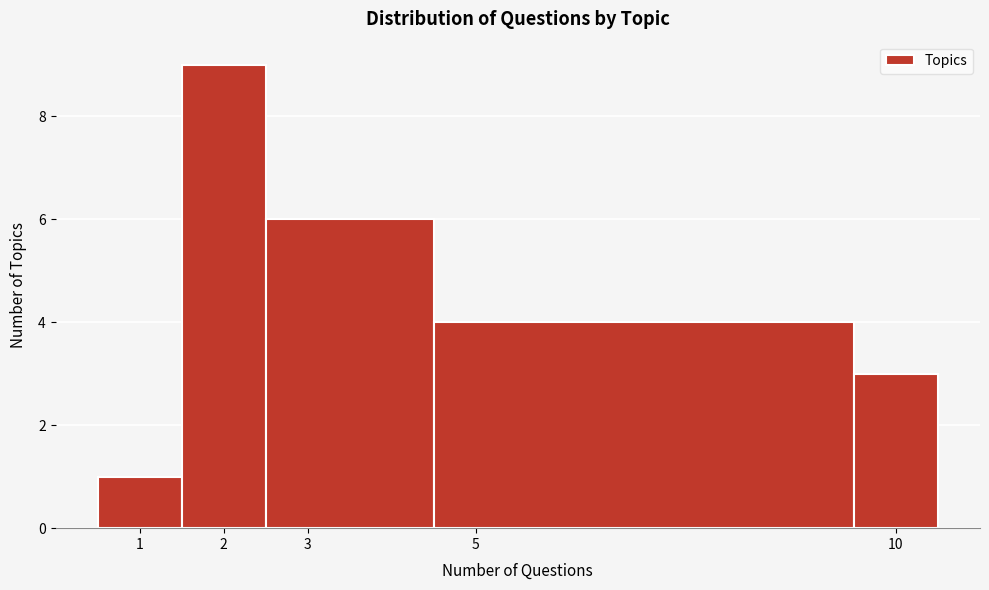

What is the height of the bar covering 0.5 to 1.5 on the x-axis? The values are not printed on the chart, so give them approximately, as read against the axis.

1